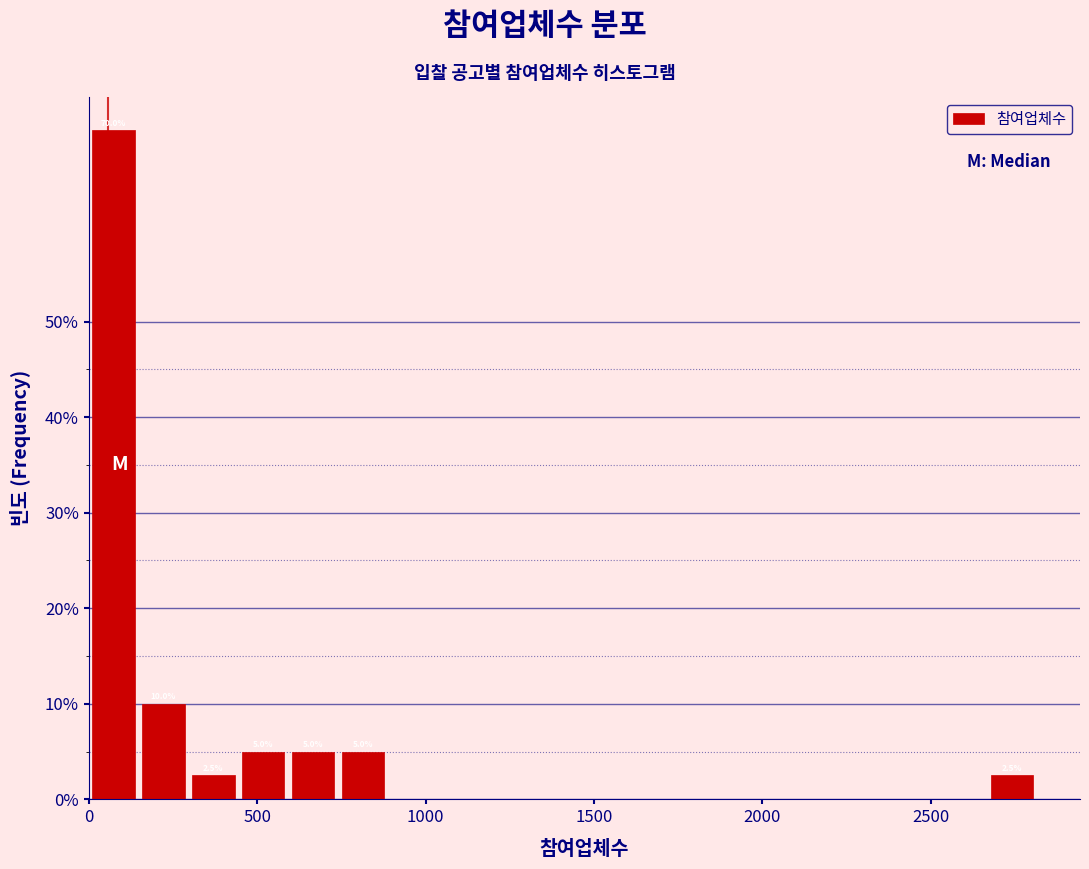

Read against the x-axis, roughly where is the centre of the tallest bar?

50